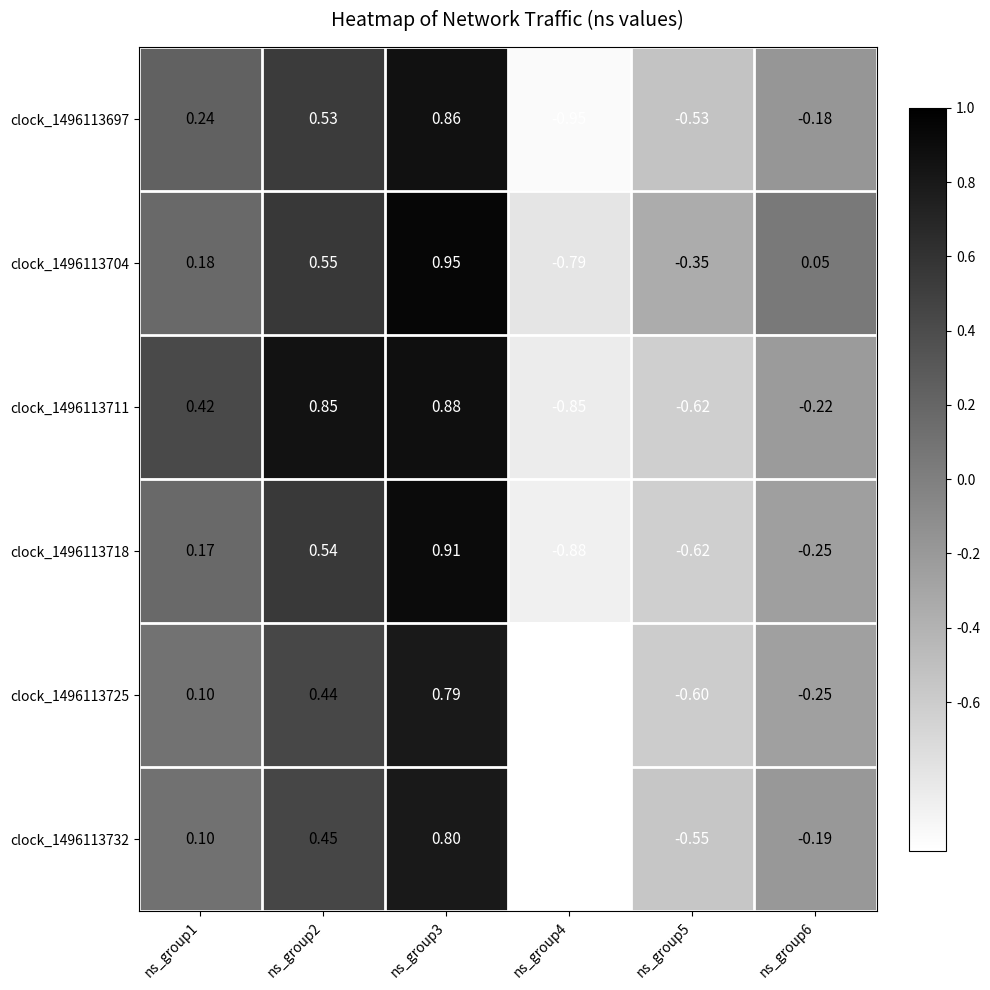

Which series has the widest spread of values?

clock_1496113697